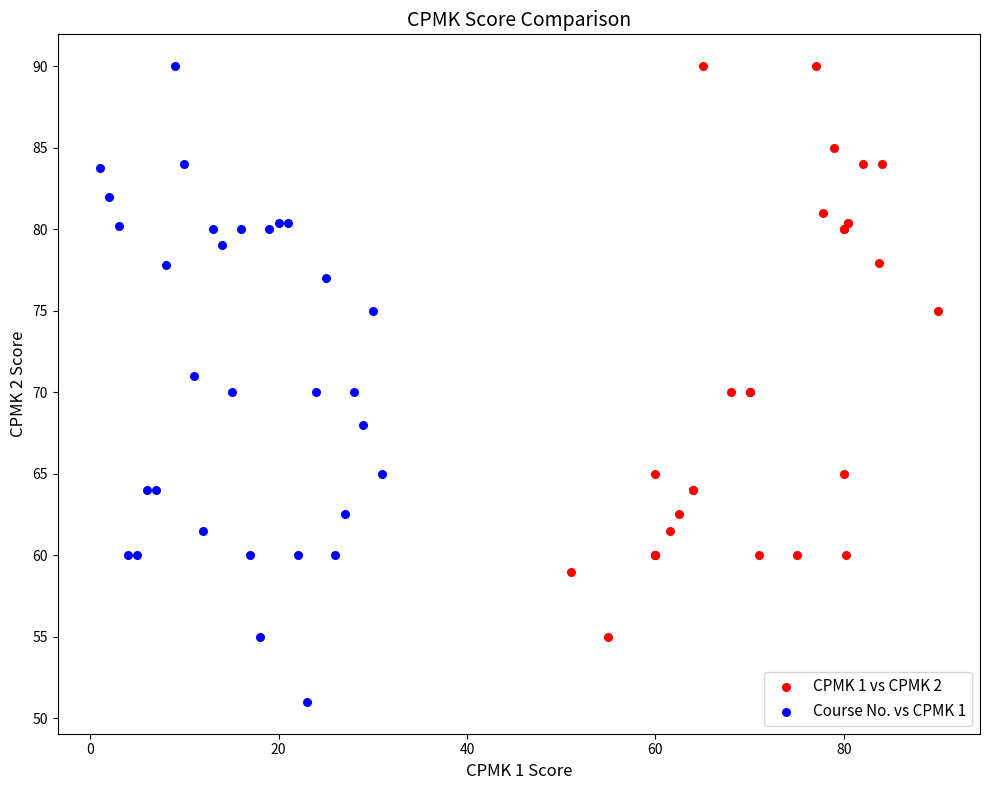

Which series reaches the minimum Y coordinate?

Course No. vs CPMK 1